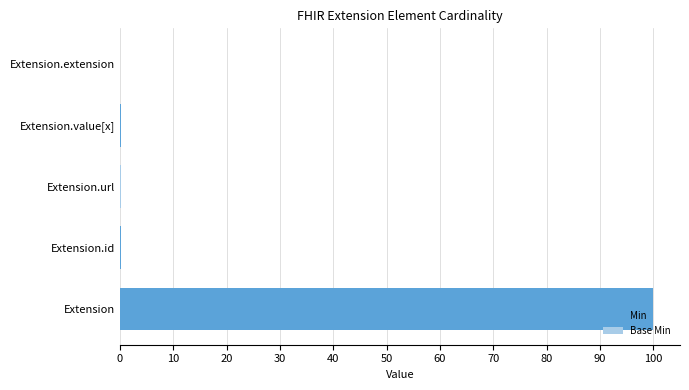

At 10, list the series in order from smallest to largest.

Base Min, Min